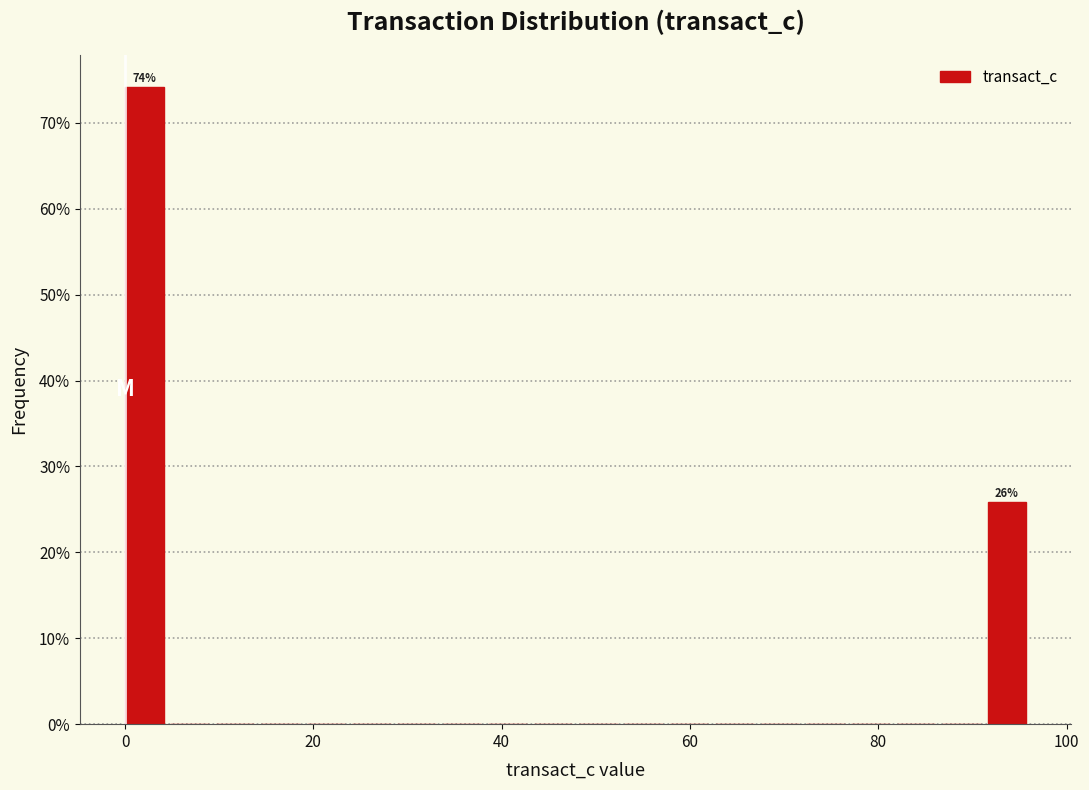

Read against the x-axis, roughly where is the centre of the tallest bar?

2